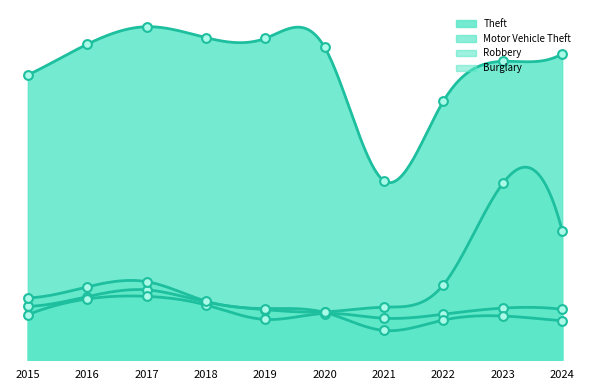

What are all the series names shown in the legend?

Theft, Burglary, Motor Vehicle Theft, Robbery